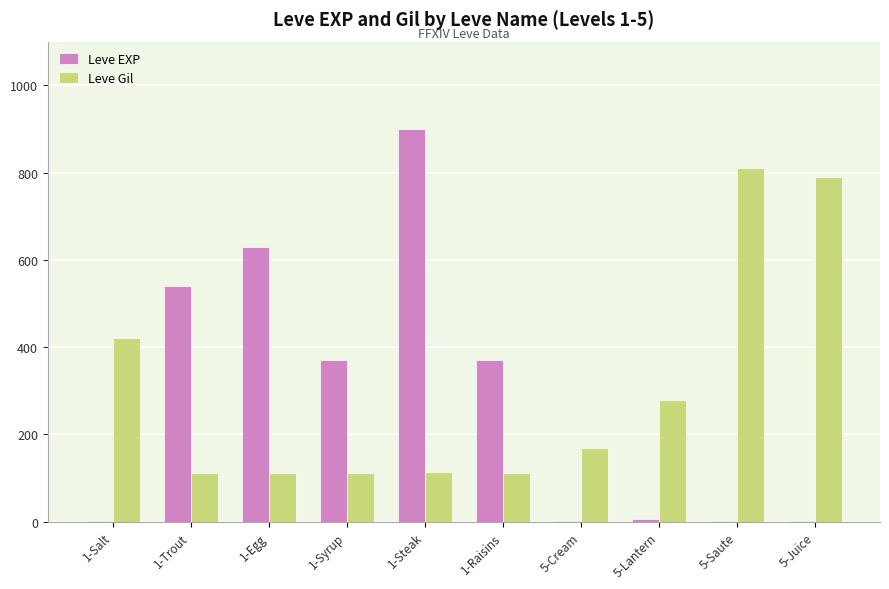

The value of Leve Gil at 1-Raisins is 28. True or false?

False